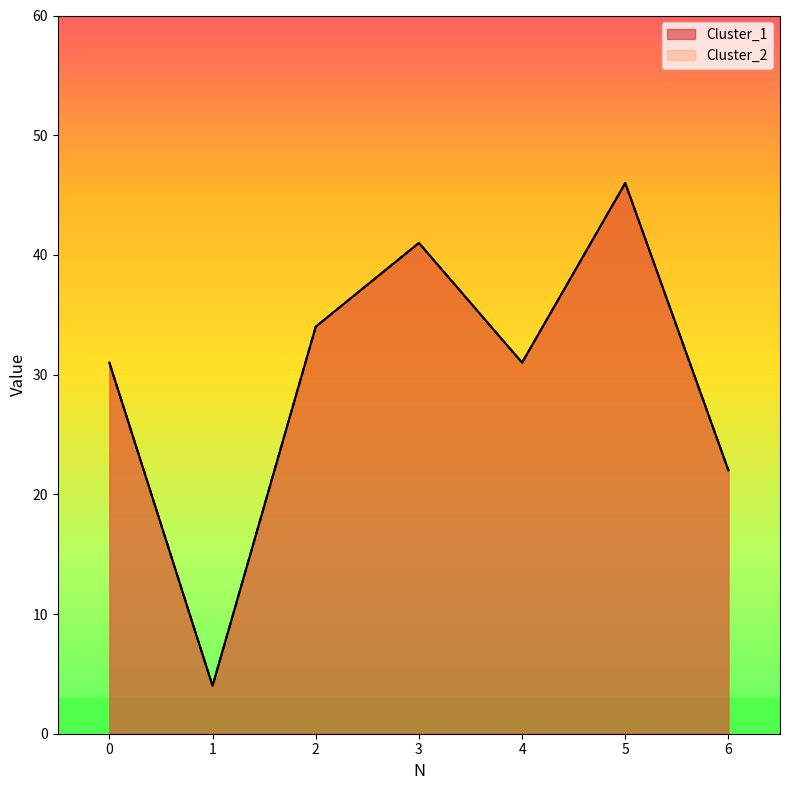

The Cluster_2 series shows 1 at 1. True or false?

False